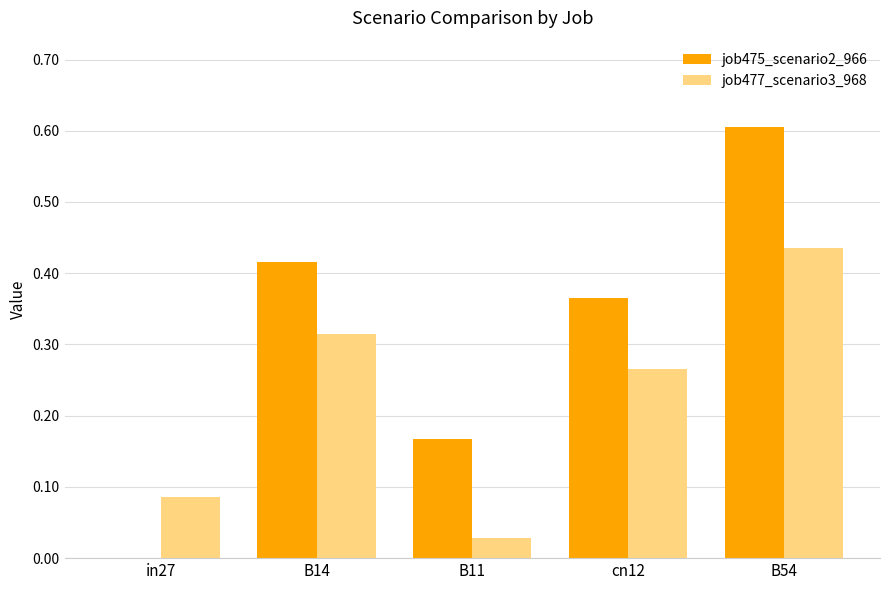

What is the highest value of the job475_scenario2_966 series?

0.6